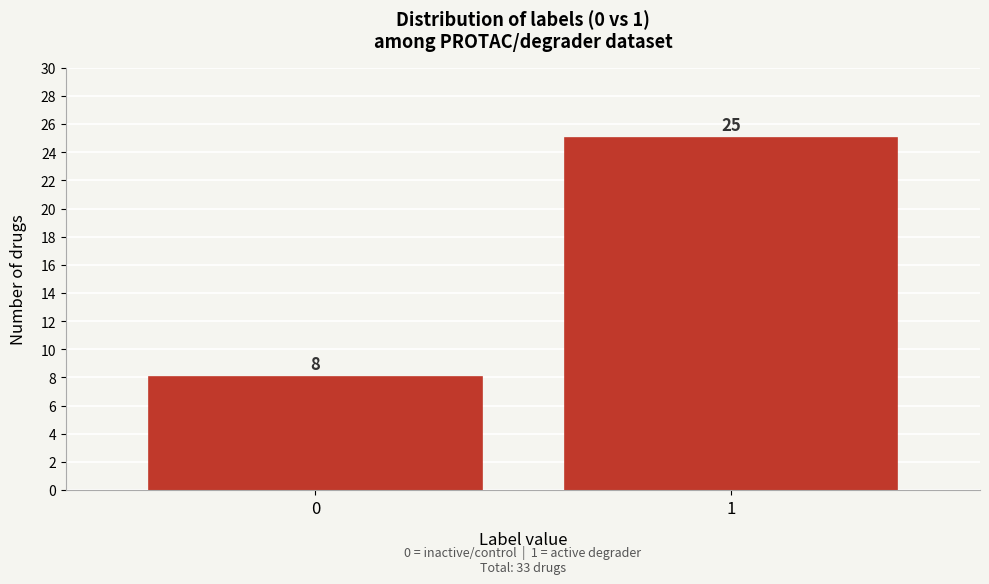

Reading left to right, transcribe all the data shown in this chart.

8	25